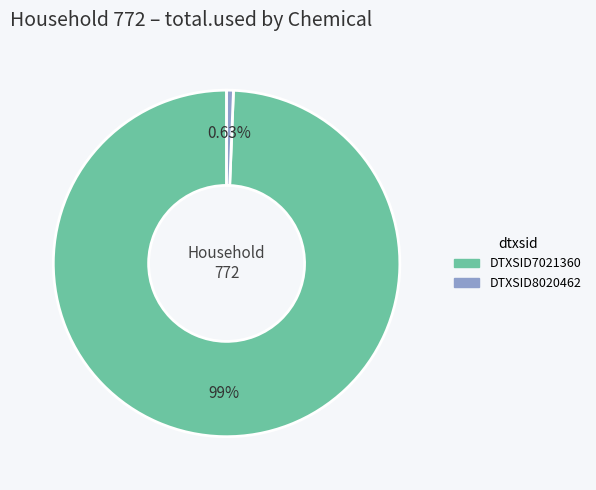

Is the sum of DTXSID8020462 and DTXSID7021360 greater than half?

Yes